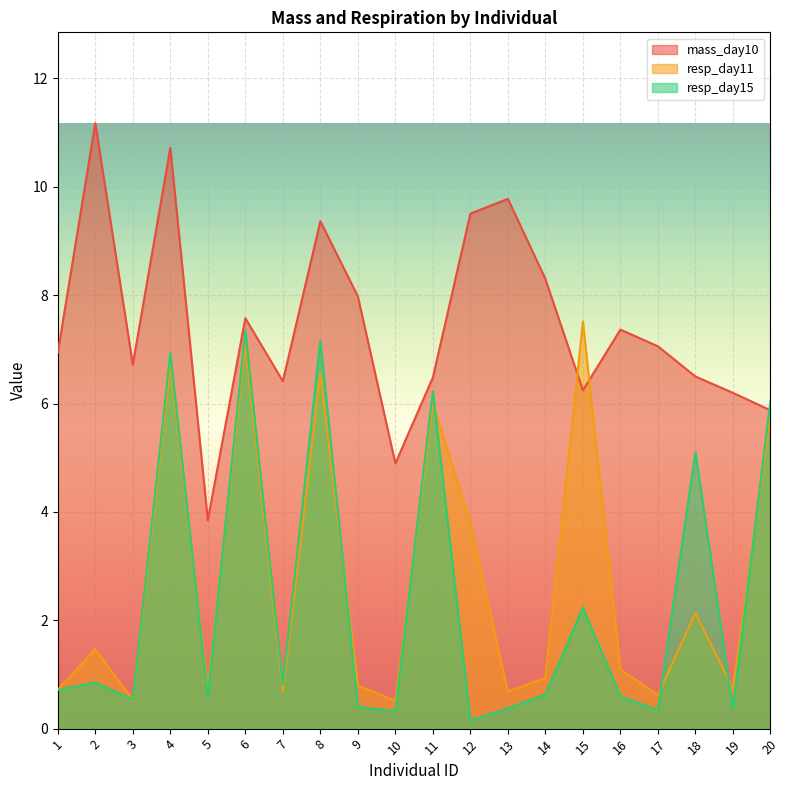

True or false: mass_day10 has more than 1 interior local peaks.

True